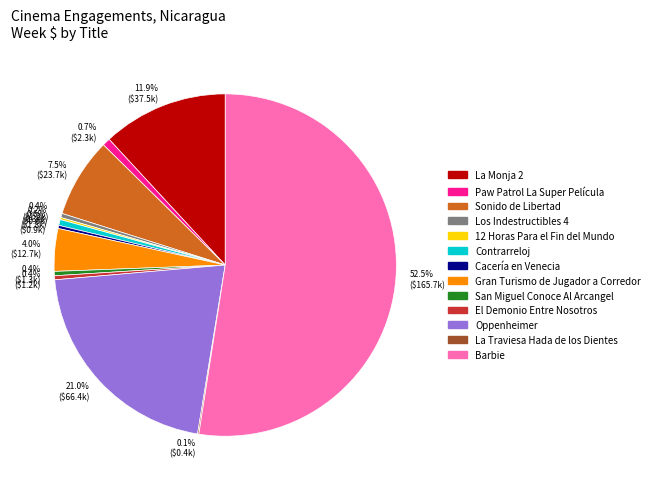

To the nearest percent, what is the average slice percentage?

8%